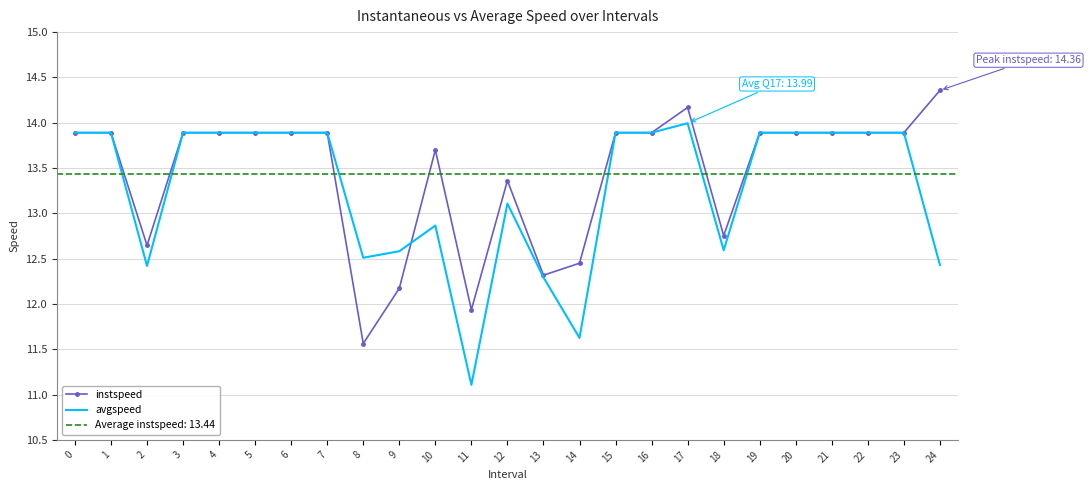

At how many categories does at least one series exceed 13?

18